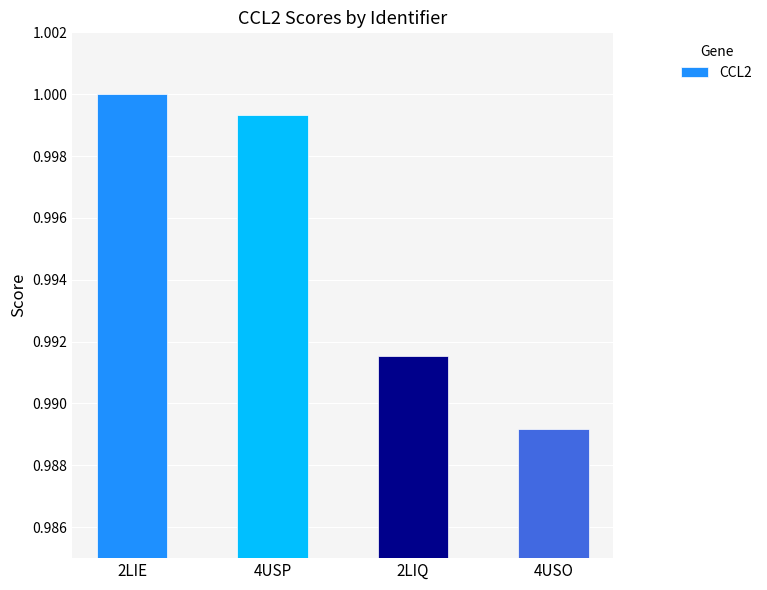

Is it true that the value at 4USP is 1.4?

False